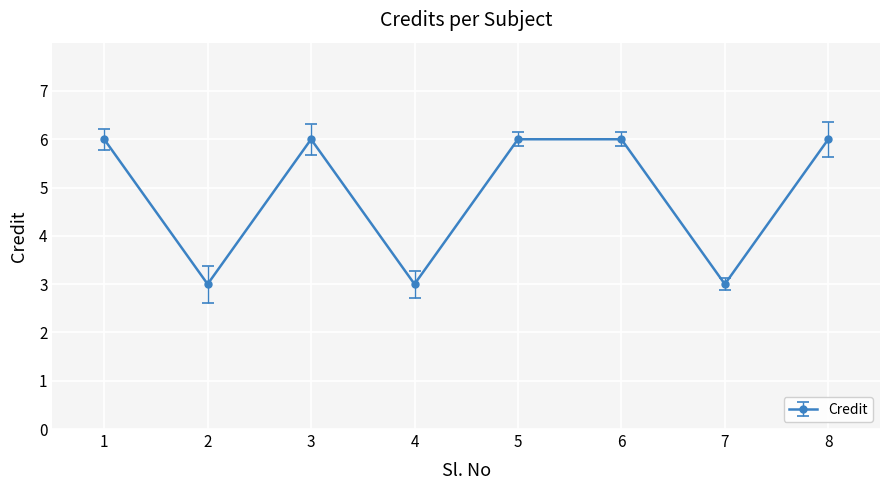

True or false: there are more than 0 points higher than both neighbors.

True